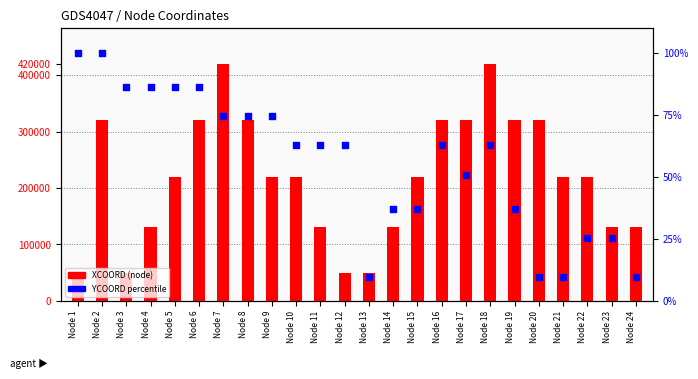

At which category is the sum across all series the highest?

Node 7